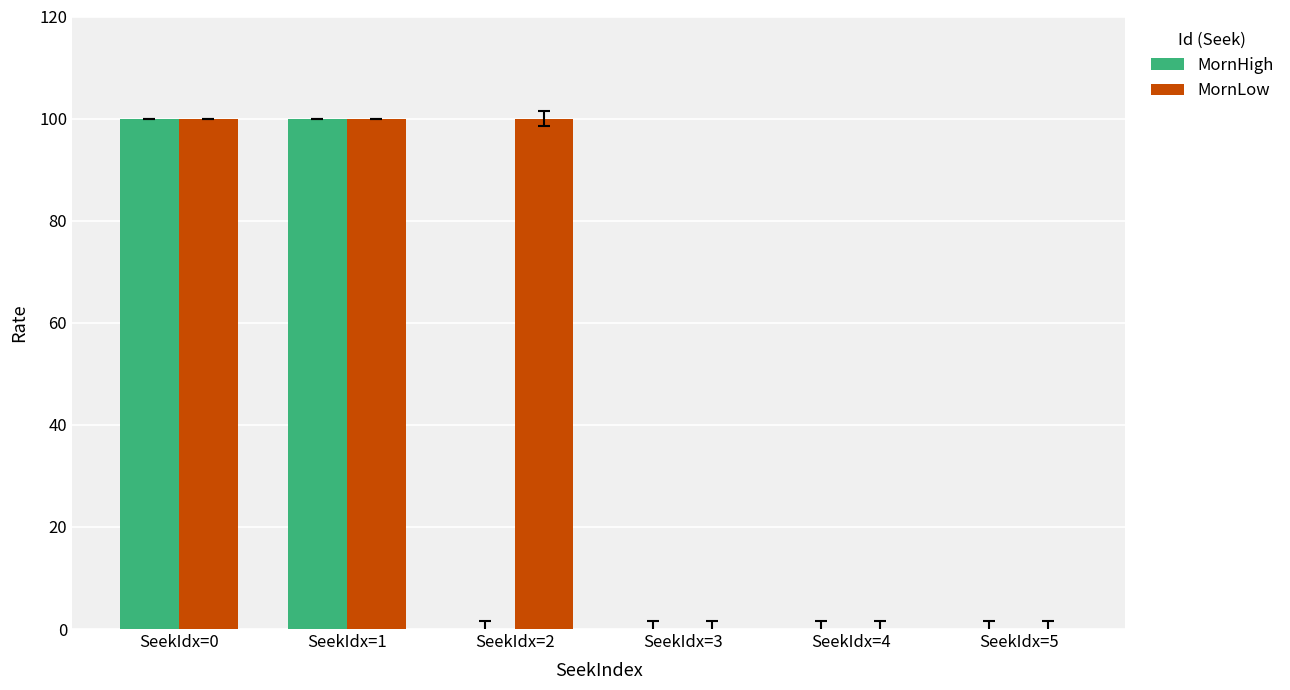

Reading left to right, what are all the values shown in this chart?

MornHigh: 100	100	0	0	0	0
MornLow: 100	100	100	0	0	0